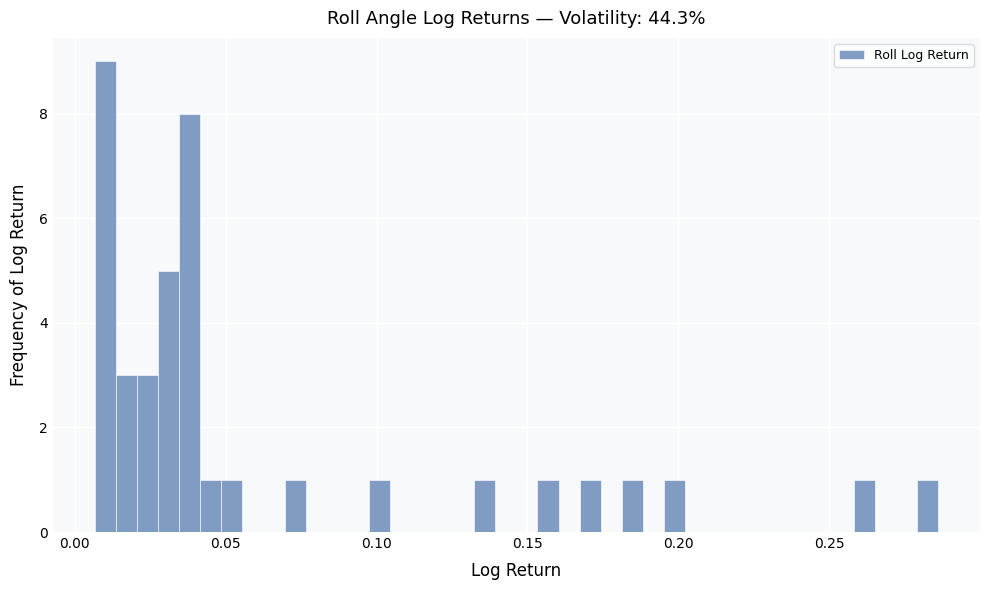

Around what value on the x-axis is the tallest bar? Give the approximate position of its centre, as read against the axis.

0.010